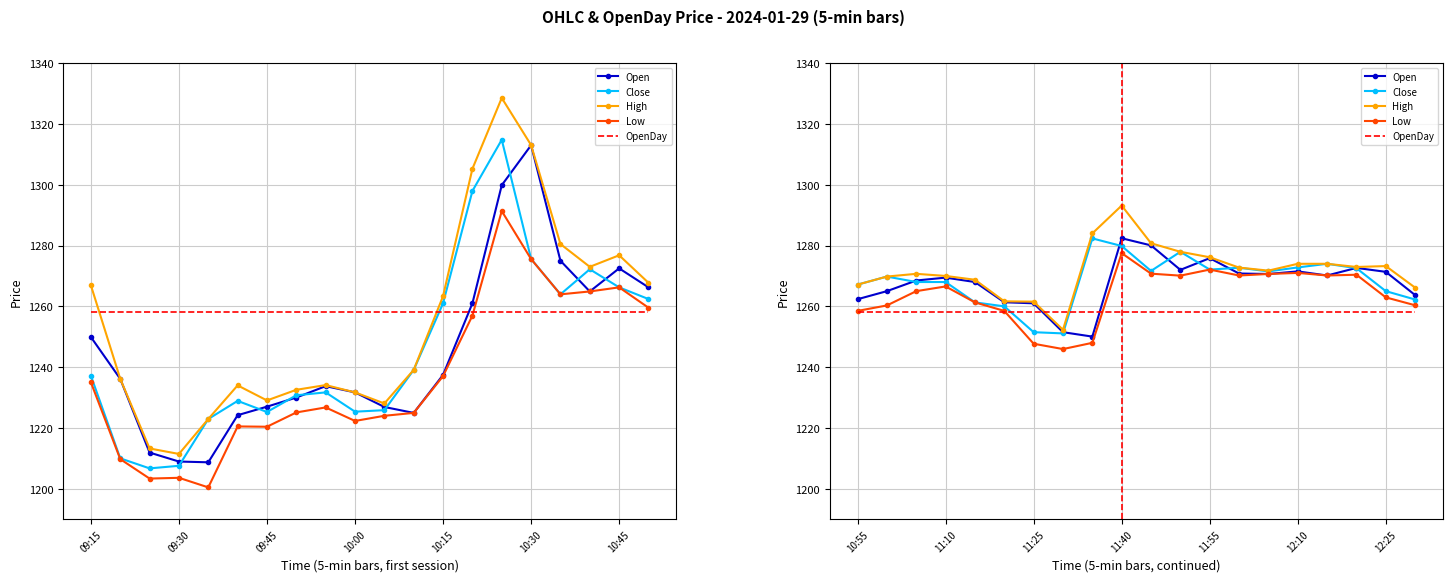

After their last crossing, which series has the higher values: OpenDay or Low?

Low